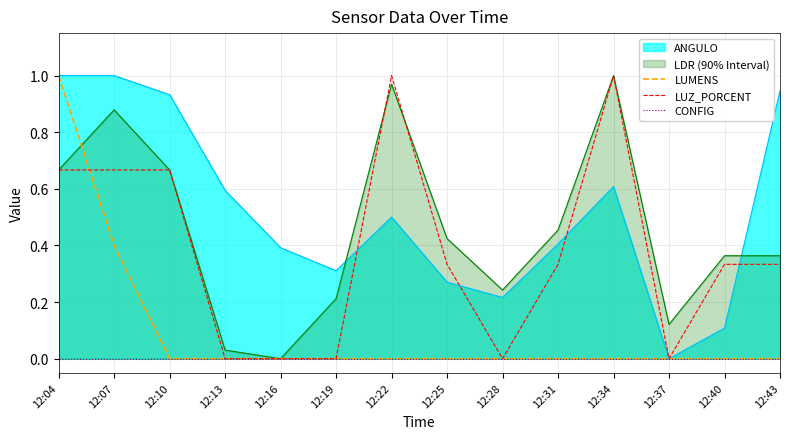

True or false: LDR (90% Interval) has a value of 0.3 at 12:34.

False